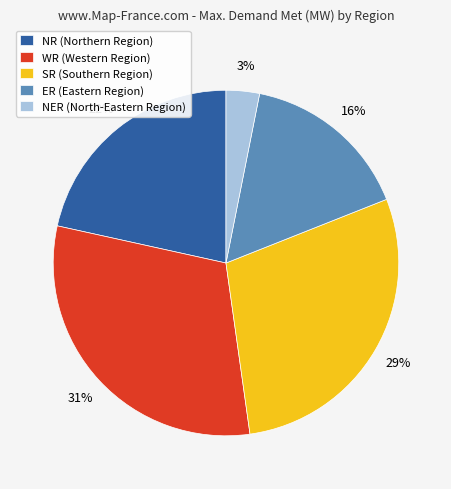

Between ER and NER, which is larger?

ER